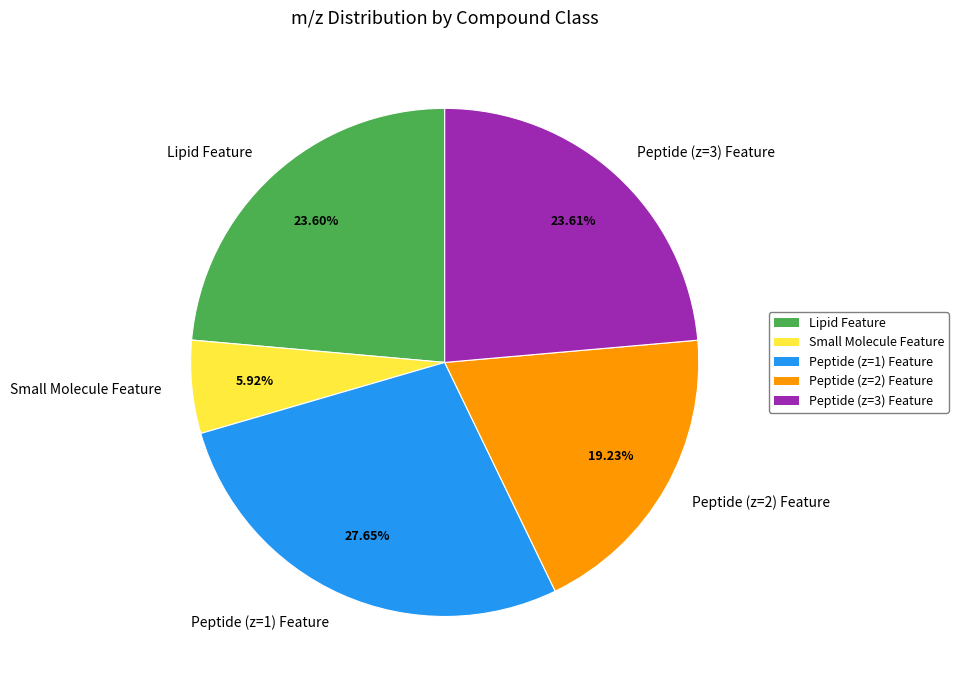

Is there a majority slice in this chart?

No